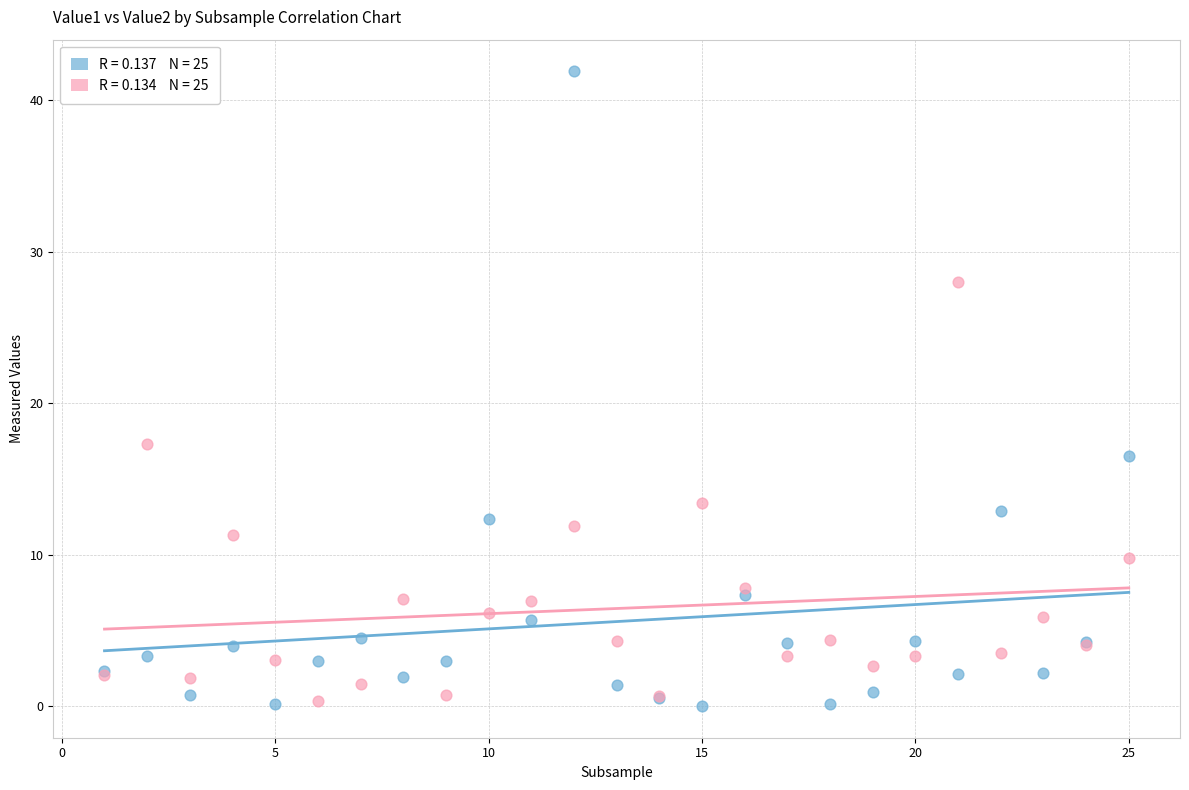

Across all series, what Y value is closest to 20?

17.3